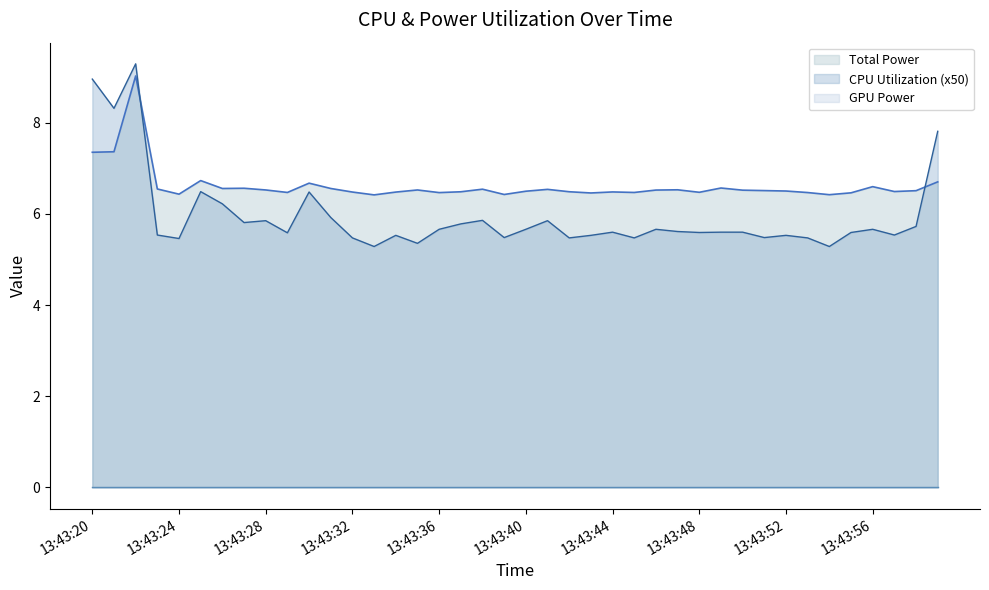

The CPU Utilization (x50) series shows 3.0 at 18. True or false?

False